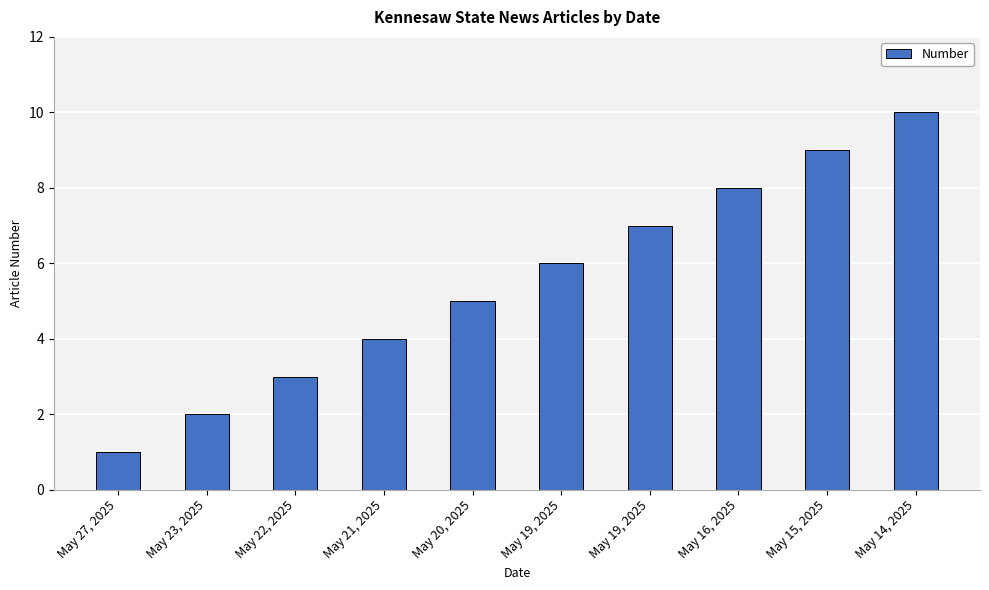

What is the average value?

6